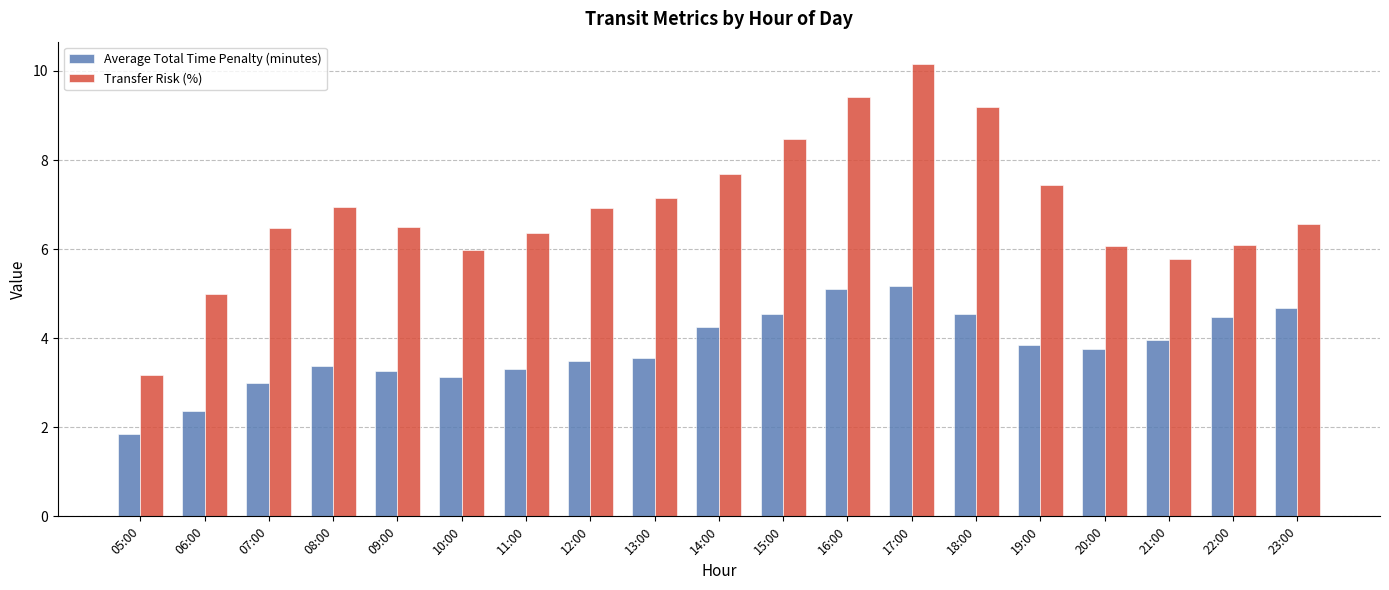

Which series has the largest range (max minus min)?

Transfer Risk (%)